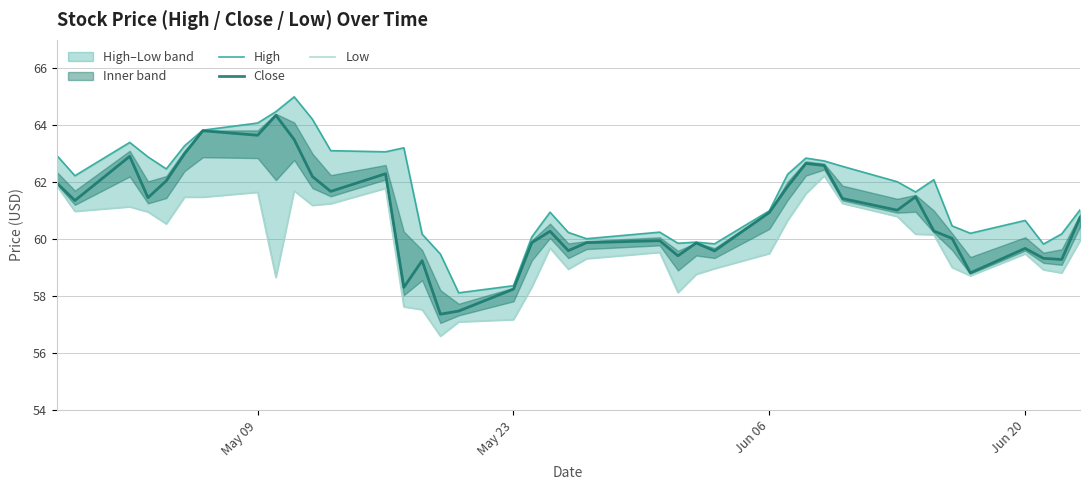

Reading left to right, extract all data points from this chart.

High: 63.0	62.2	63.4	62.9	62.5	63.3	63.8	64.1	64.5	65.0	64.2	63.1	63.1	63.2	60.2	59.5	58.1	58.4	60.1	61.0	60.2	60.0	60.2	59.9	59.9	59.8	61.0	62.3	62.8	62.8	62.6	62.0	61.7	62.1	60.5	60.2	60.7	59.8	60.2	61.0
Close: 62.0	61.4	62.9	61.5	62.0	63.0	63.8	63.7	64.3	63.5	62.2	61.7	62.3	58.3	59.2	57.4	57.5	58.2	59.9	60.3	59.6	59.9	60.0	59.4	59.9	59.6	60.9	61.8	62.7	62.6	61.4	61.0	61.5	60.3	60.0	58.8	59.7	59.3	59.3	60.8
Low: 61.9	61.0	61.1	61.0	60.5	61.5	61.5	61.7	58.7	61.7	61.2	61.2	61.8	57.6	57.5	56.6	57.1	57.2	58.3	59.7	59.0	59.3	59.5	58.1	58.8	59.0	59.5	60.7	61.6	62.2	61.3	60.8	60.2	60.2	59.0	58.7	59.5	58.9	58.8	60.0